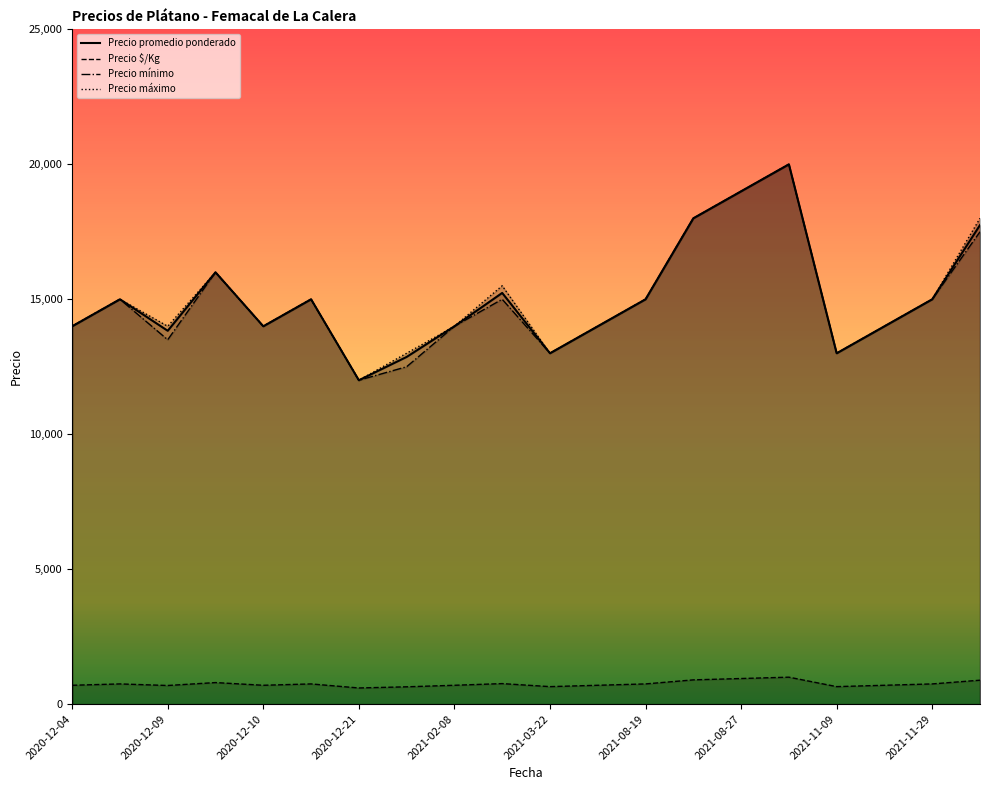

What is the highest value of the Precio $/Kg series?

1000